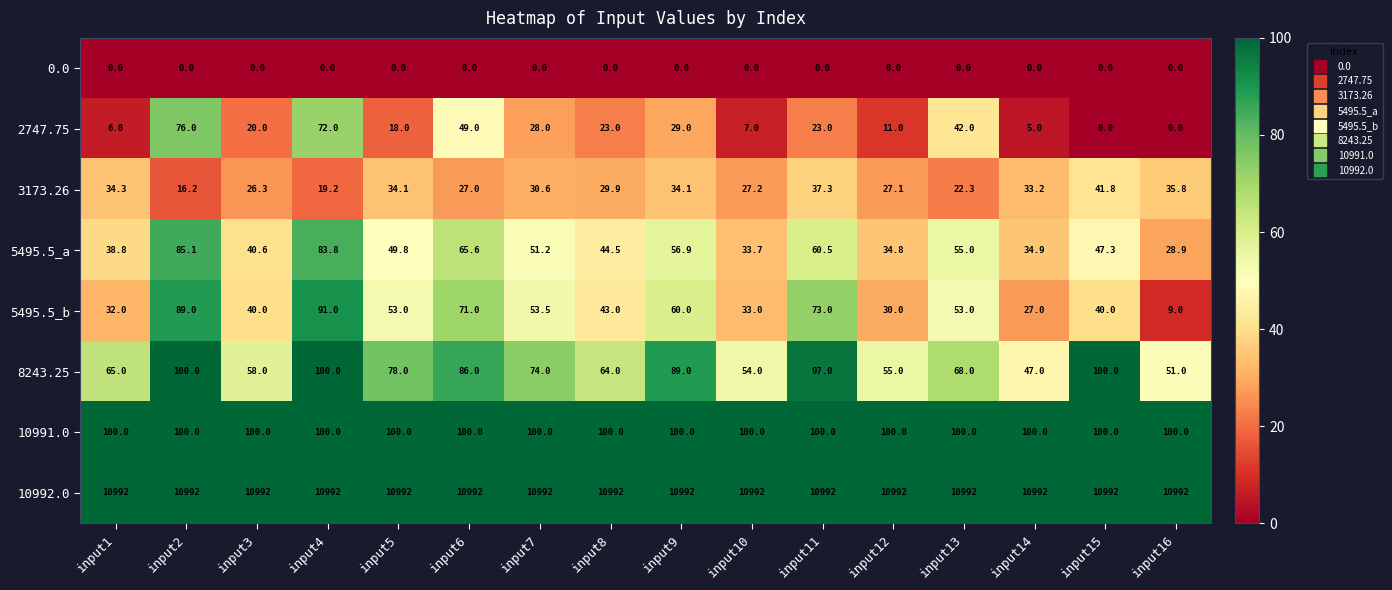

How many data points in 3173.26 are above 30?

8